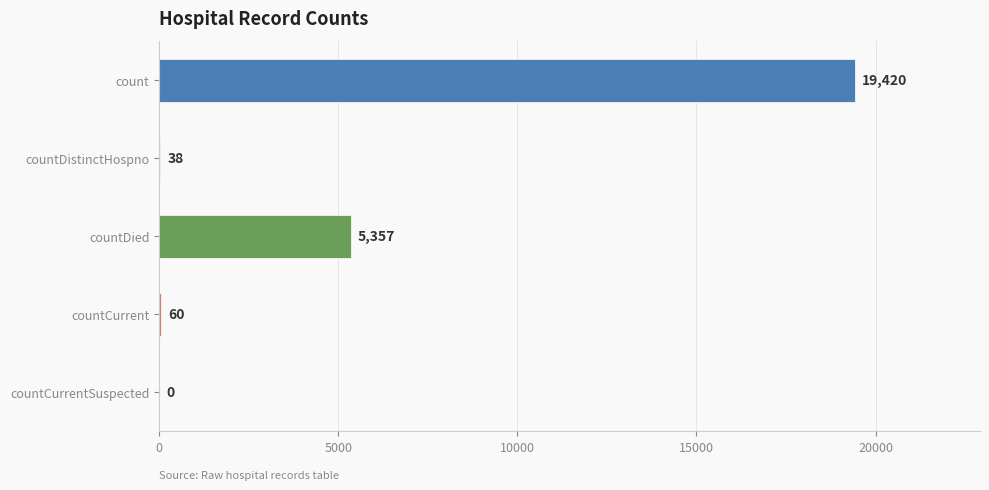

The chart shows a value of 5032 at count. True or false?

False